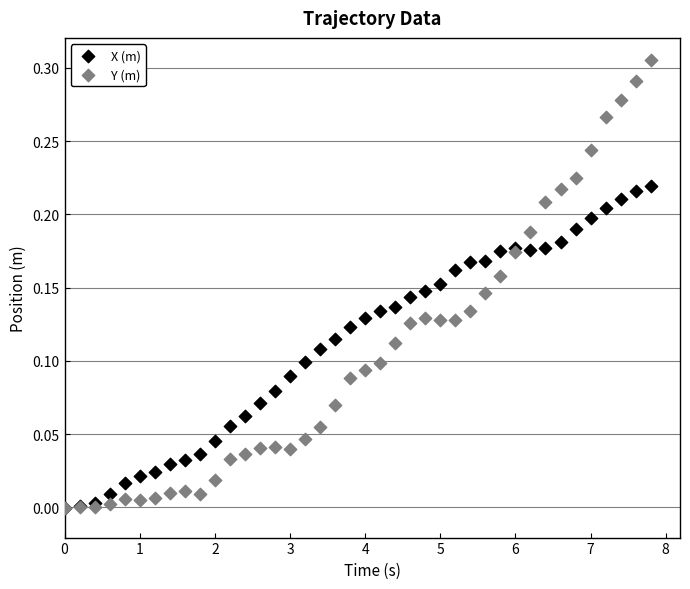

Which series reaches the maximum Y coordinate?

Y (m)